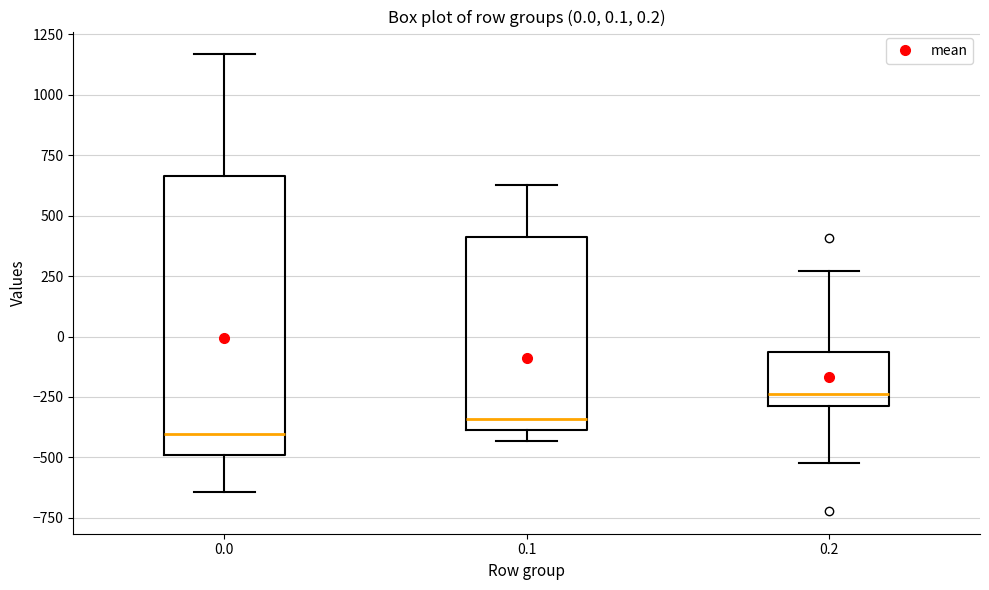

Comparing the boxes themselves (not the whiskers), which one is the tallest?

0.0